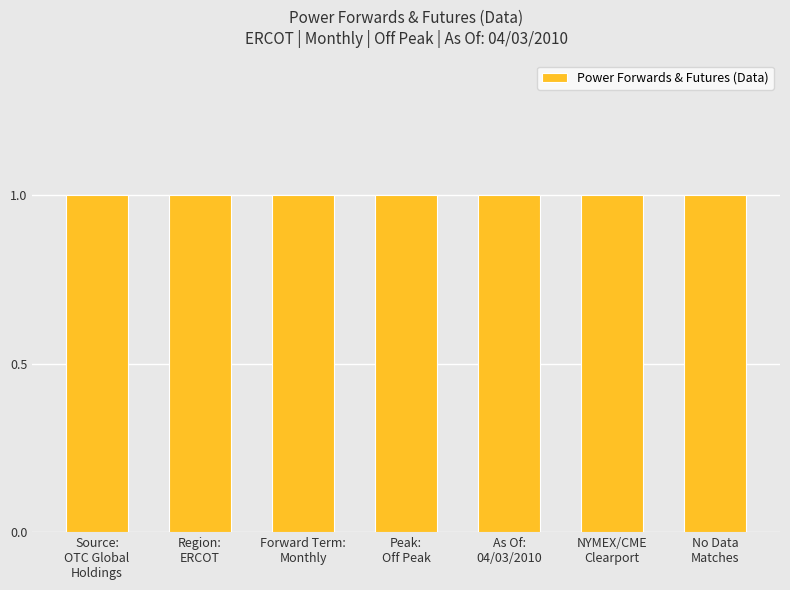

What position from the left is Forward Term?

3